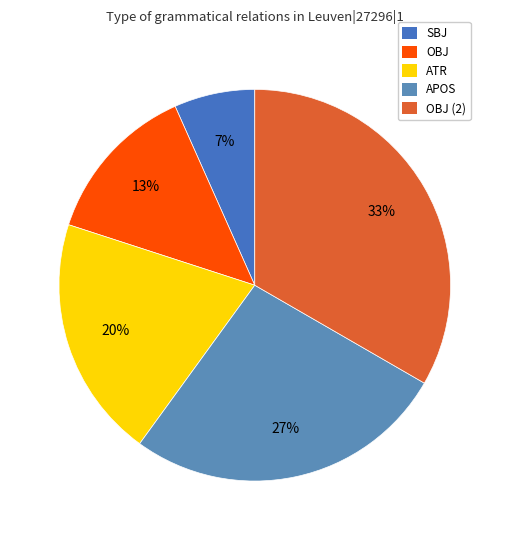

Is there a majority slice in this chart?

No